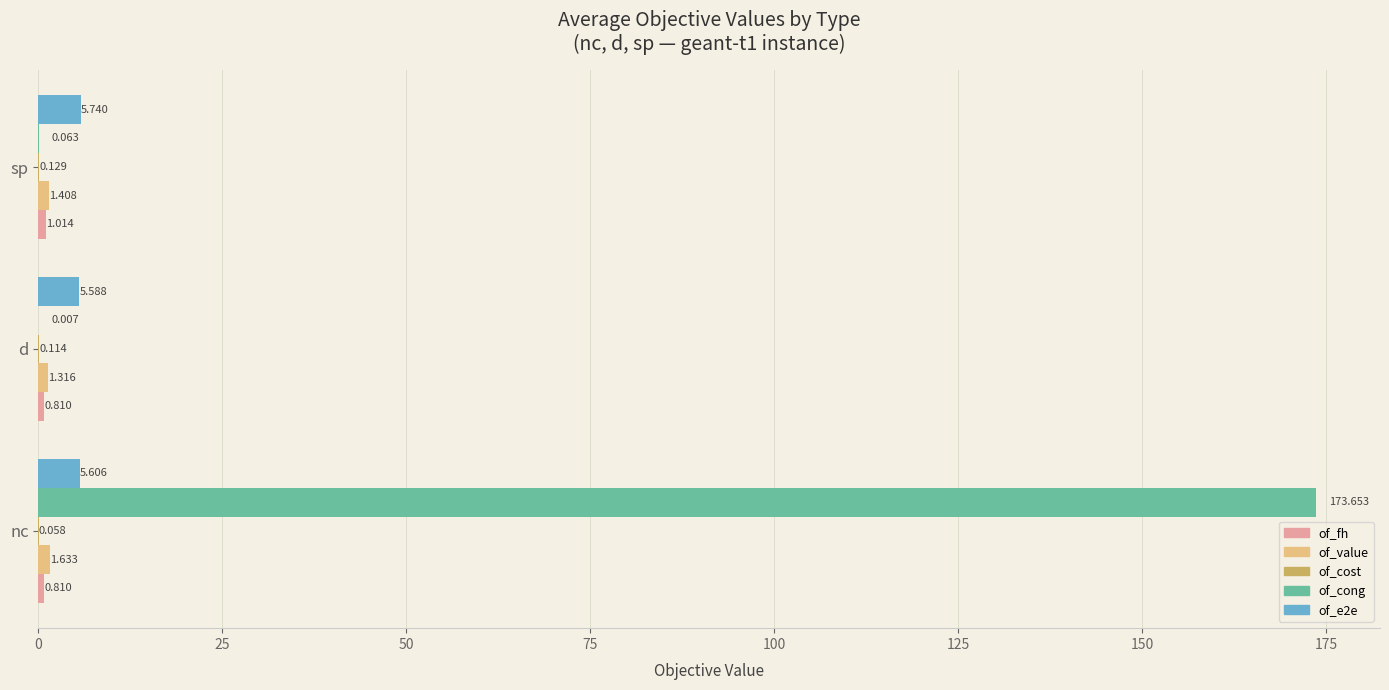

Which series has the largest total across all categories?

of_cong